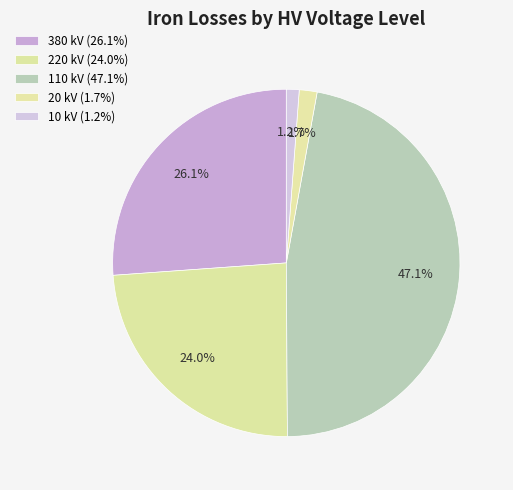

Is 110 kV the majority of the pie?

No